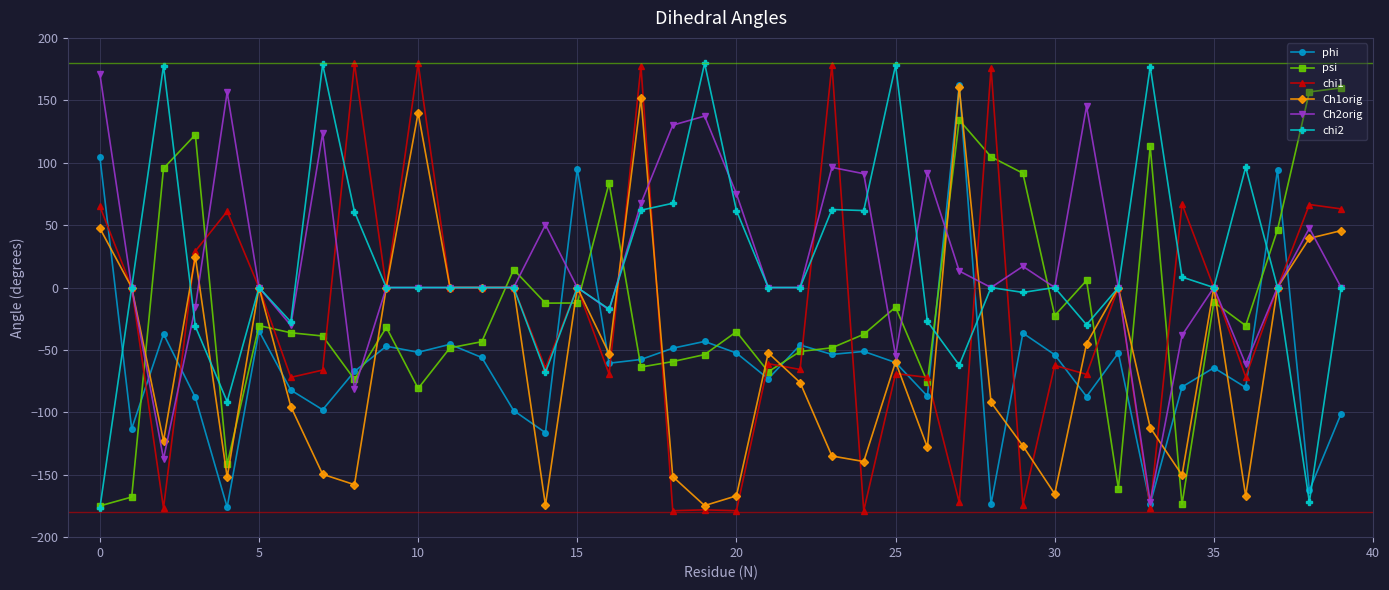

What is the highest value of the Ch2orig series?

171.2